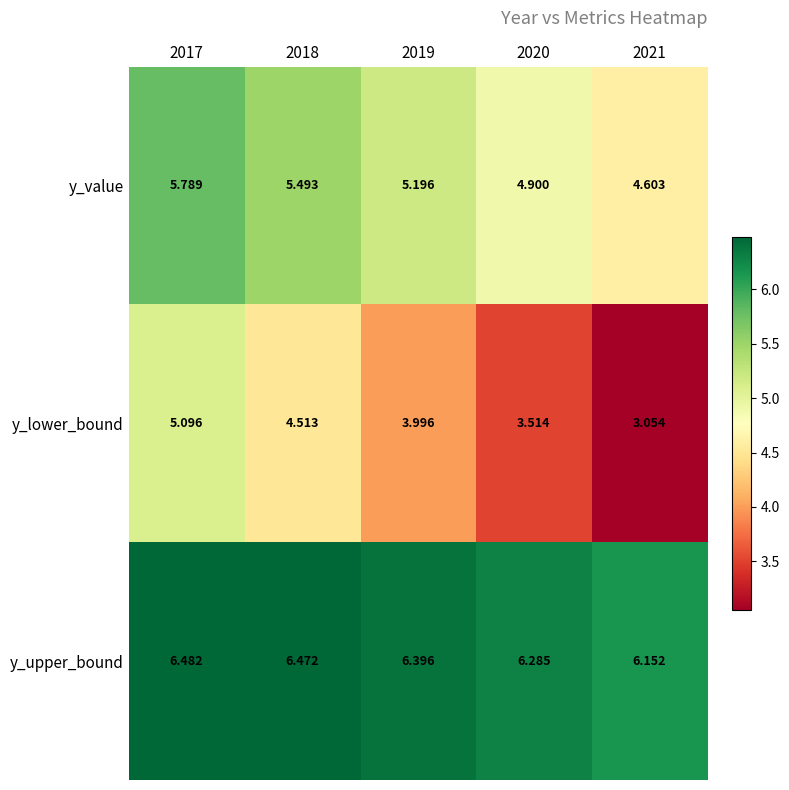

Which series changed the most between 2018 and 2020?

y_lower_bound